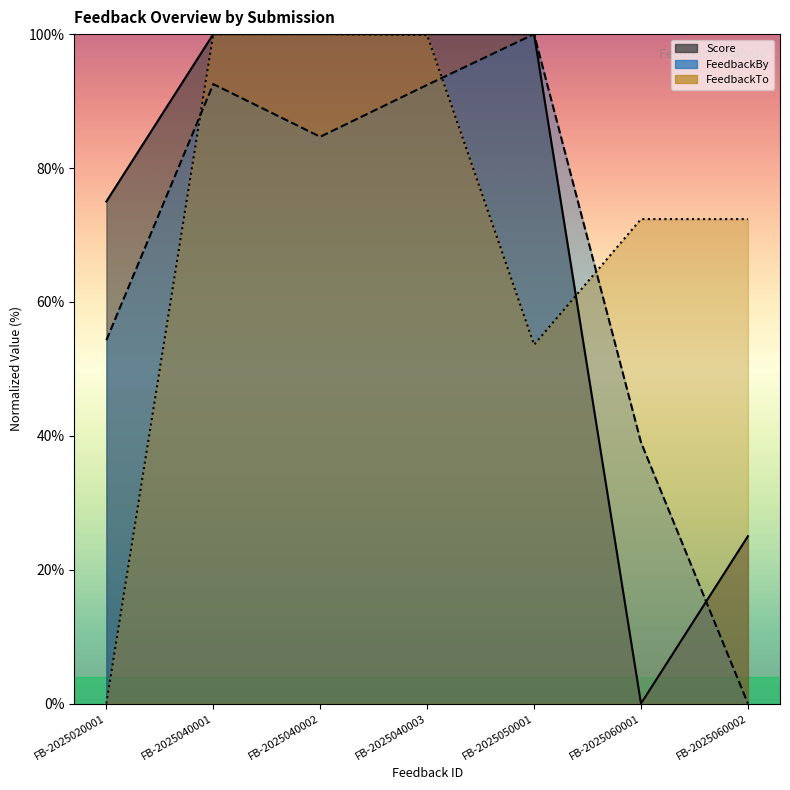

What is the average value of the Score series?

71.4